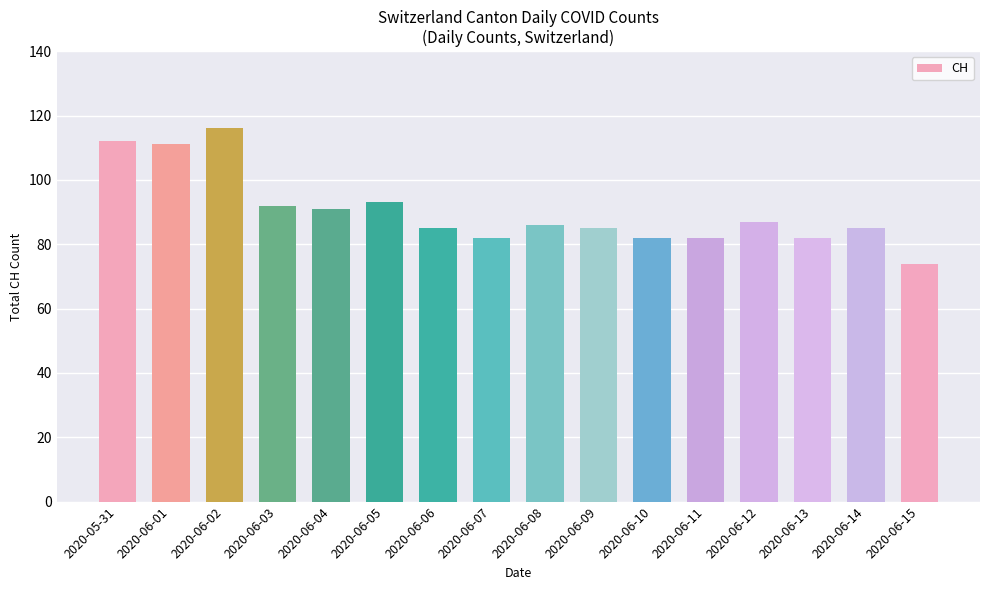

The value at 2020-05-31 is 112. True or false?

True